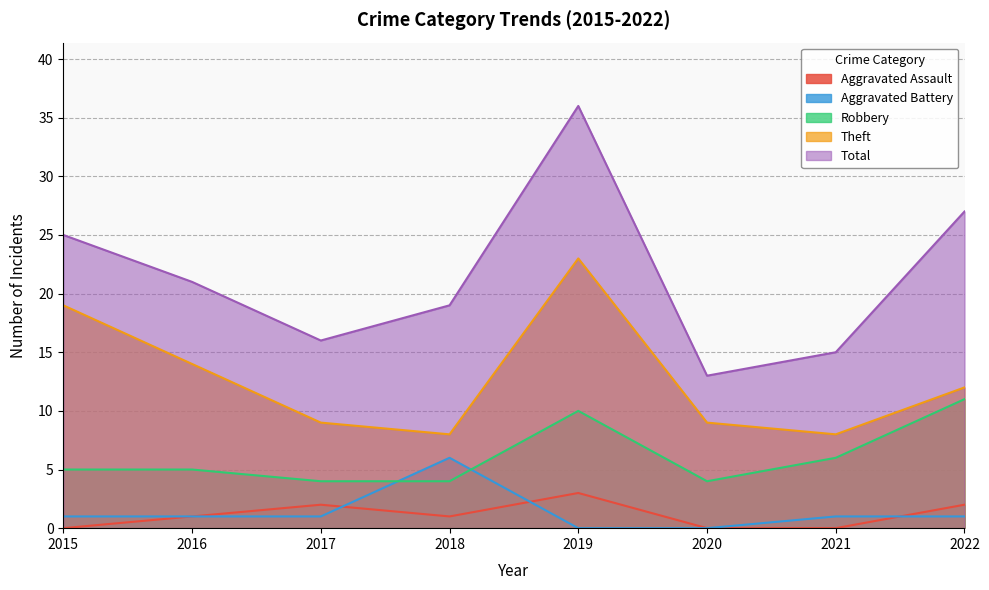

How many values in Aggravated Assault are above zero?

5